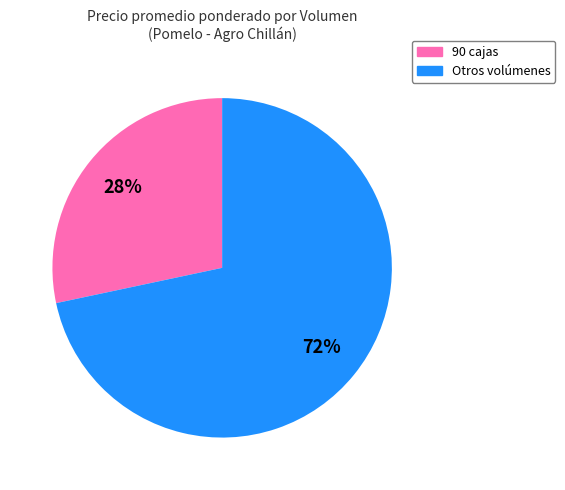

Between Otros volúmenes and 90 cajas, which is larger?

Otros volúmenes